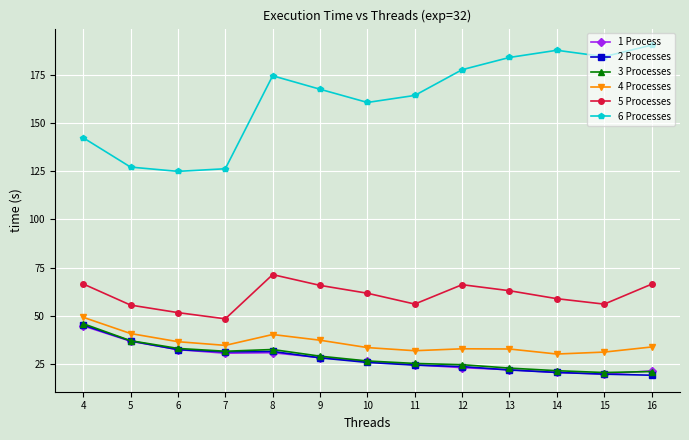

Is this an area chart (filled region under the line)?

No